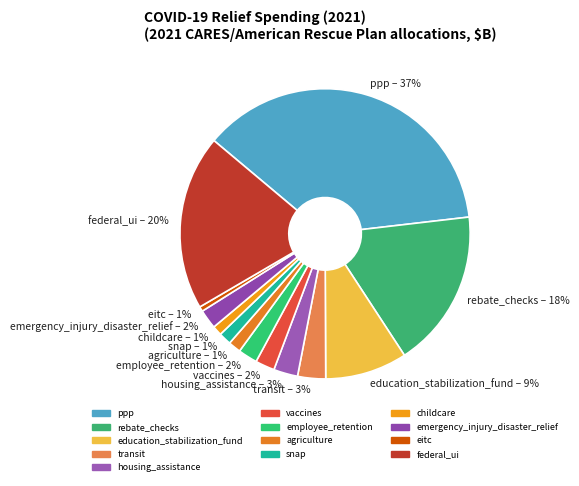

To the nearest percent, what is the average slice percentage?

8%